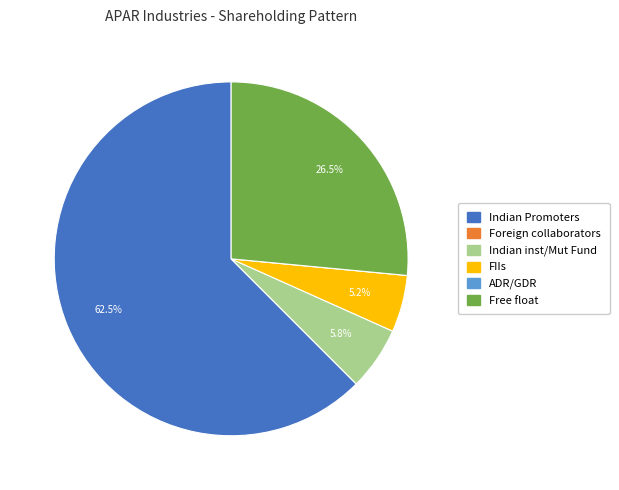

Which category accounts for the majority?

Indian Promoters